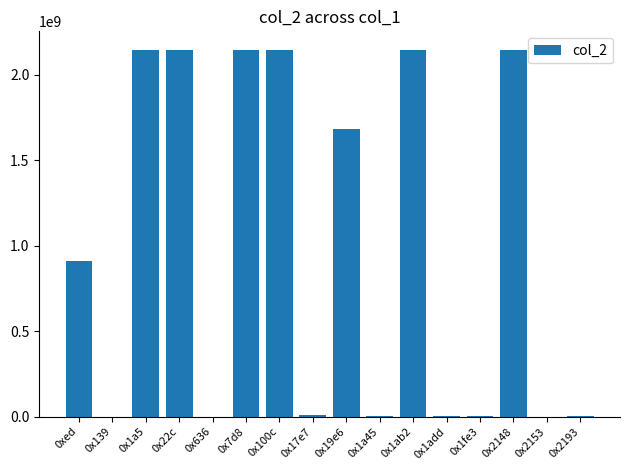

Is it true that the value at 0x19e6 is 1681405238?

True